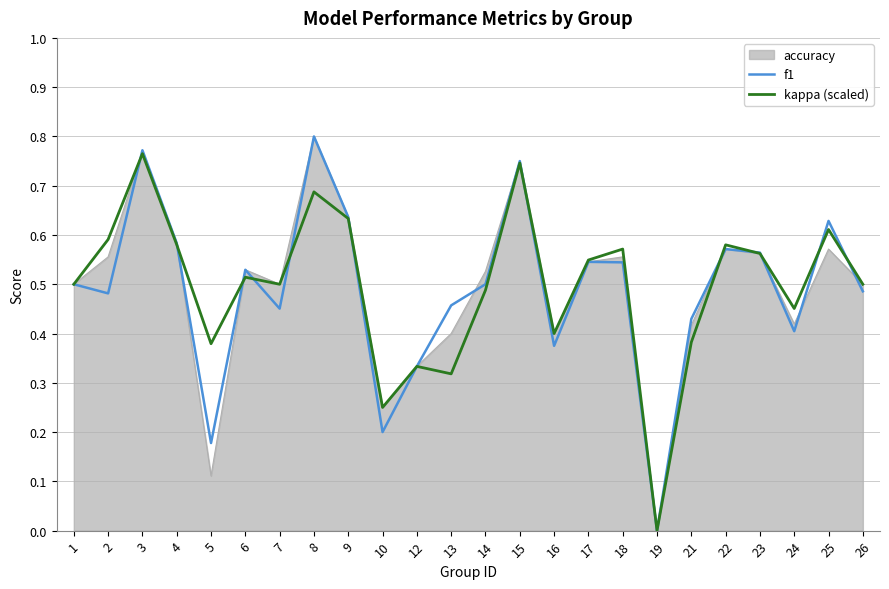

What is the total value across all series at 25?

1.8